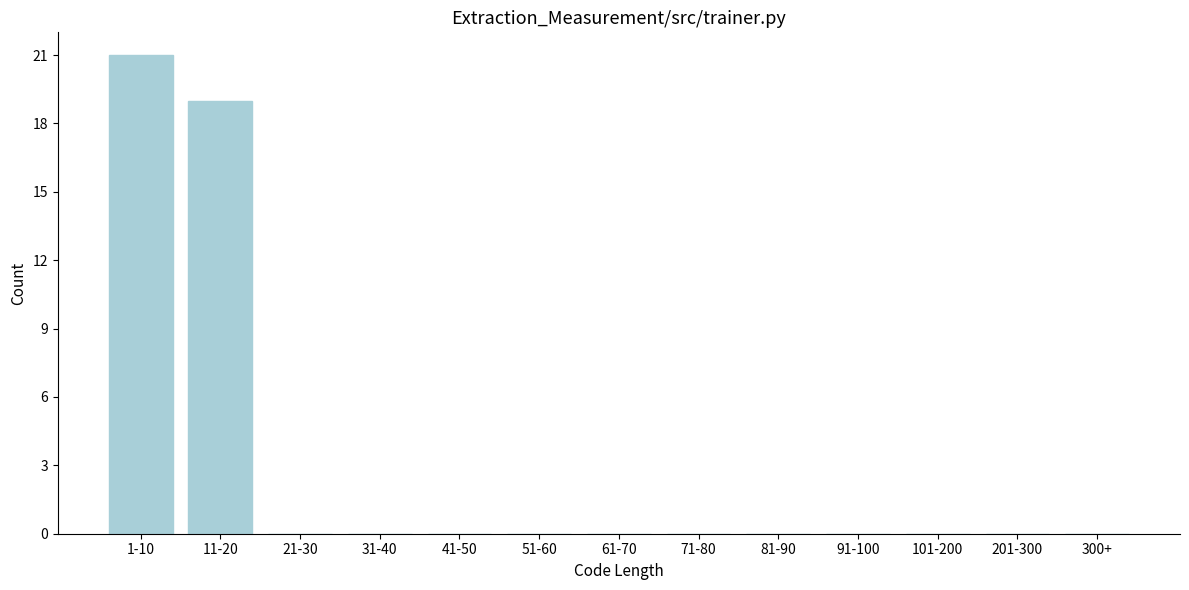

Reading left to right, extract all data points from this chart.

1-10=21	11-20=19	21-30=0	31-40=0	41-50=0	51-60=0	61-70=0	71-80=0	81-90=0	91-100=0	101-200=0	201-300=0	300+=0